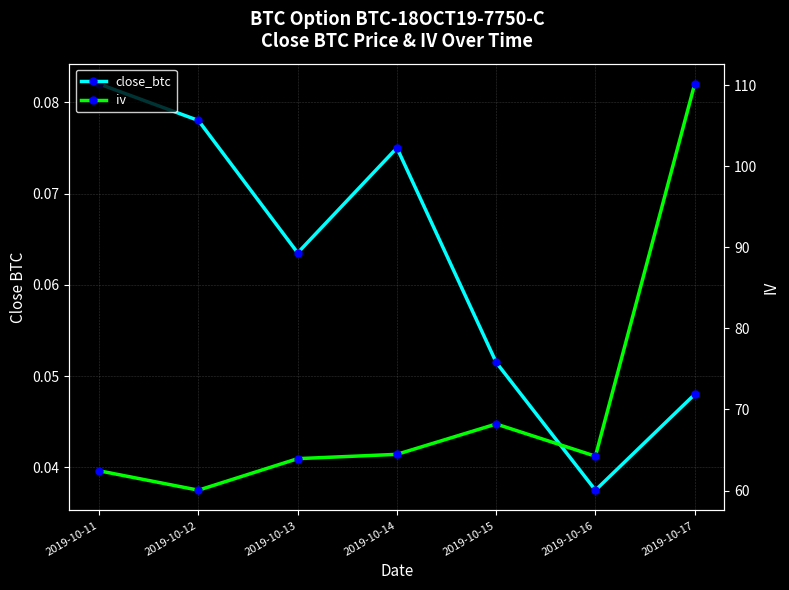

At how many categories does at least one series exceed 91?

1